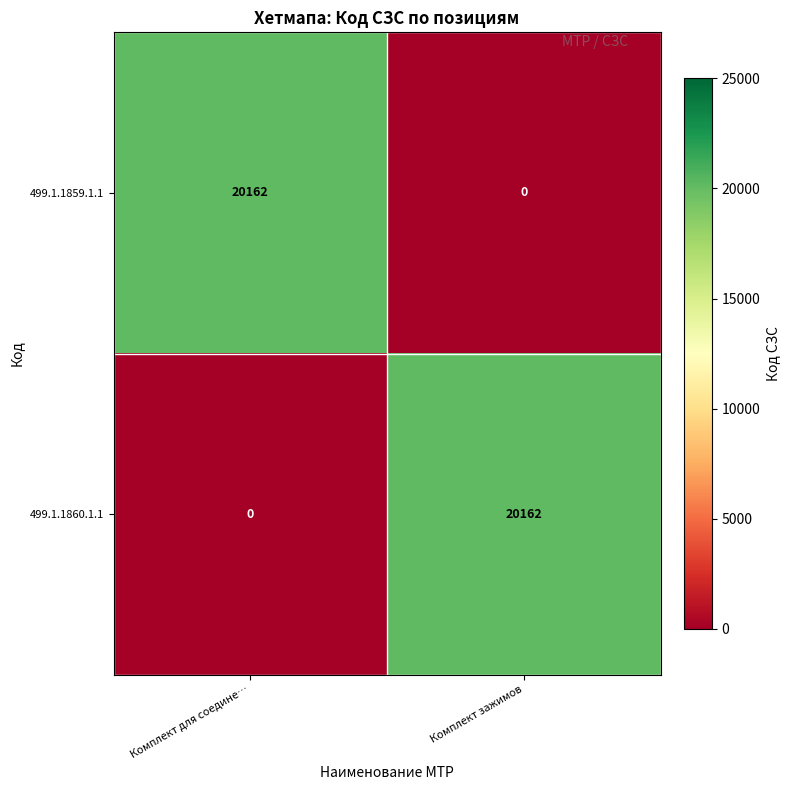

What is the sum of all 499.1.1860.1.1 values?

20162